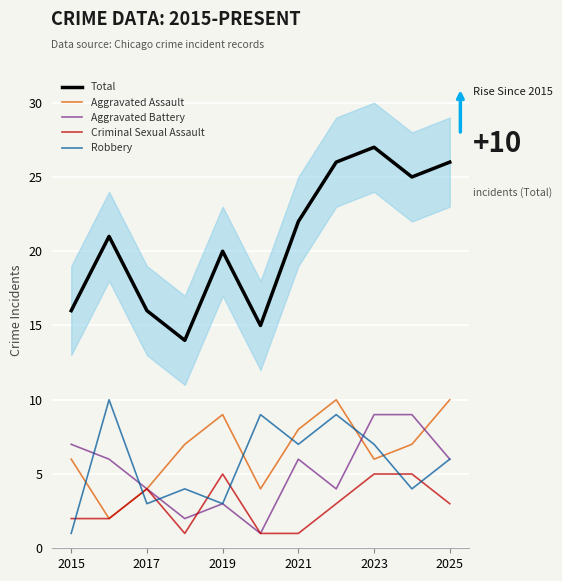

How many interior local valleys does the Total series have?

3